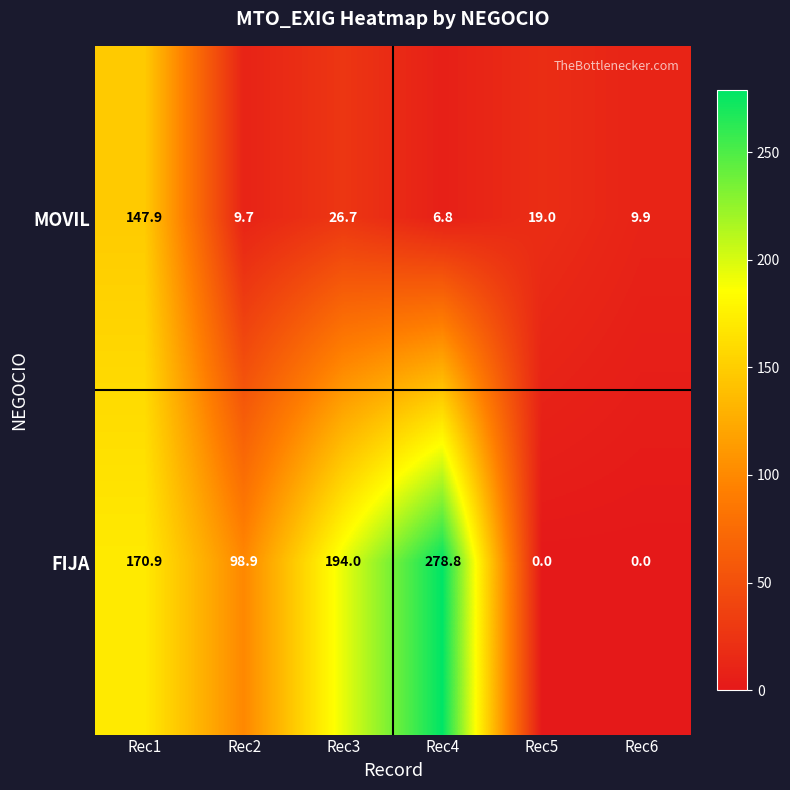

How many distinct data groups are displayed?

2